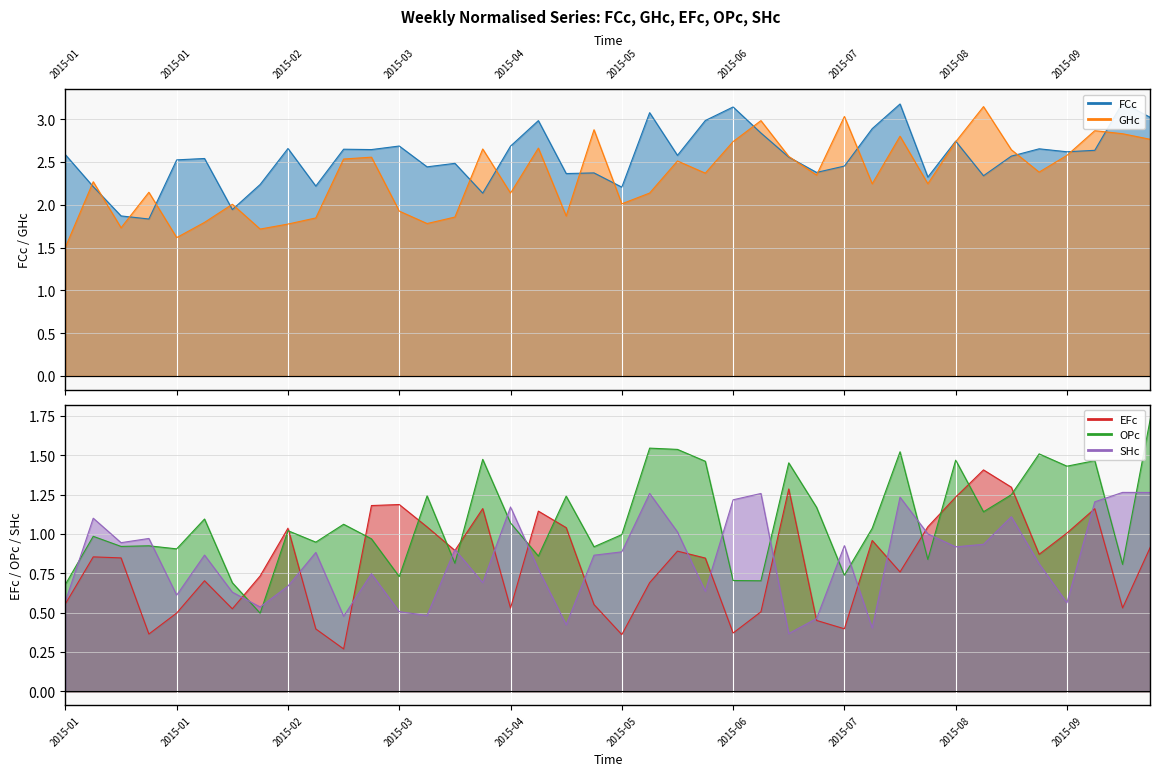

At which label is EFc line closest to 0?

10